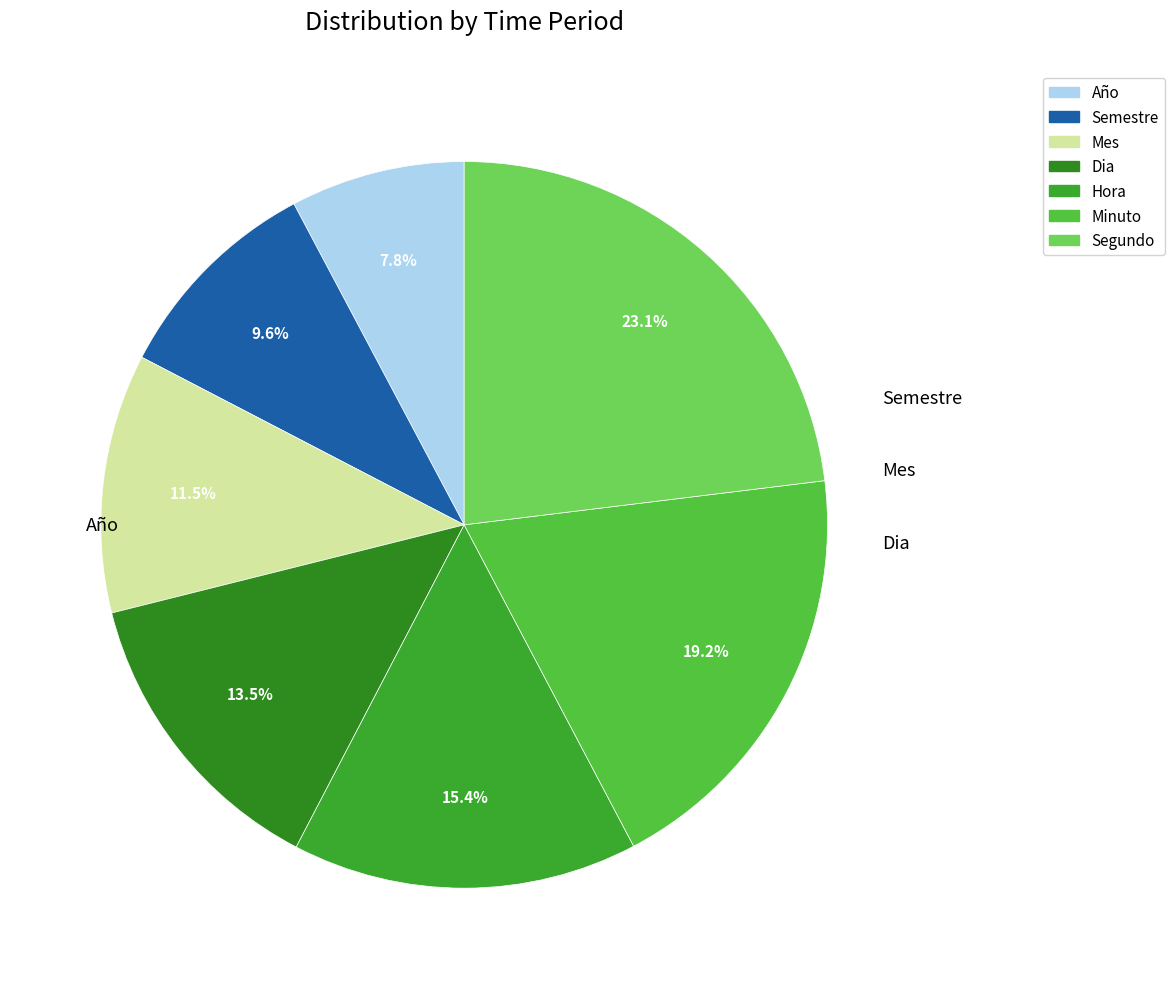

How many segments does this pie chart have?

7